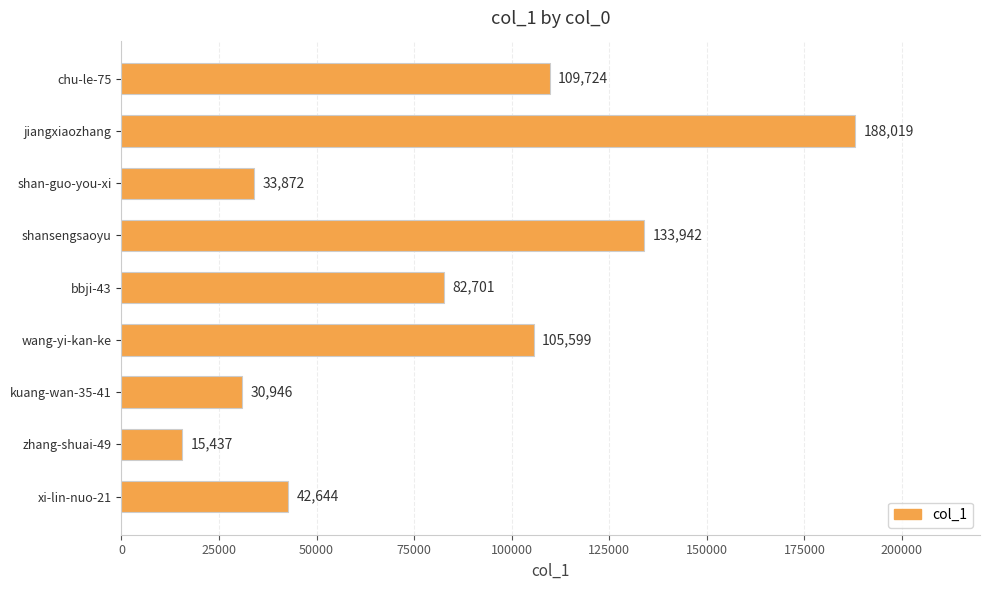

Reading top to bottom, extract all data points from this chart.

109724	188019	33872	133942	82701	105599	30946	15437	42644